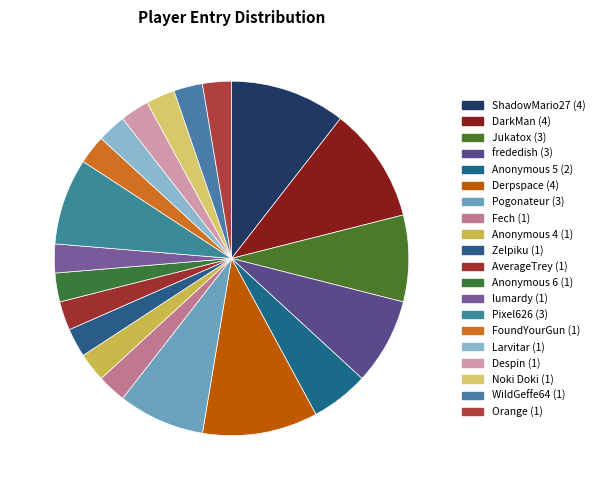

Count the number of slices in the pie.

20